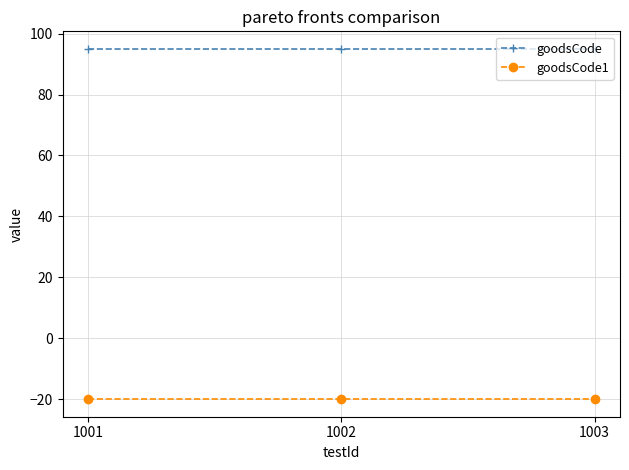

Which series has the largest total across all categories?

goodsCode